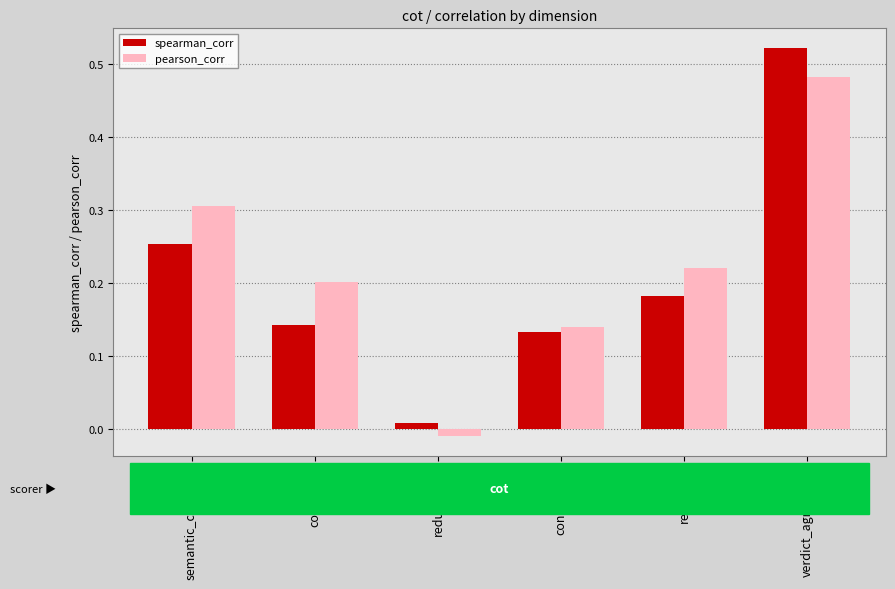

Rank the series by their maximum value, from lowest to highest.

pearson_corr, spearman_corr